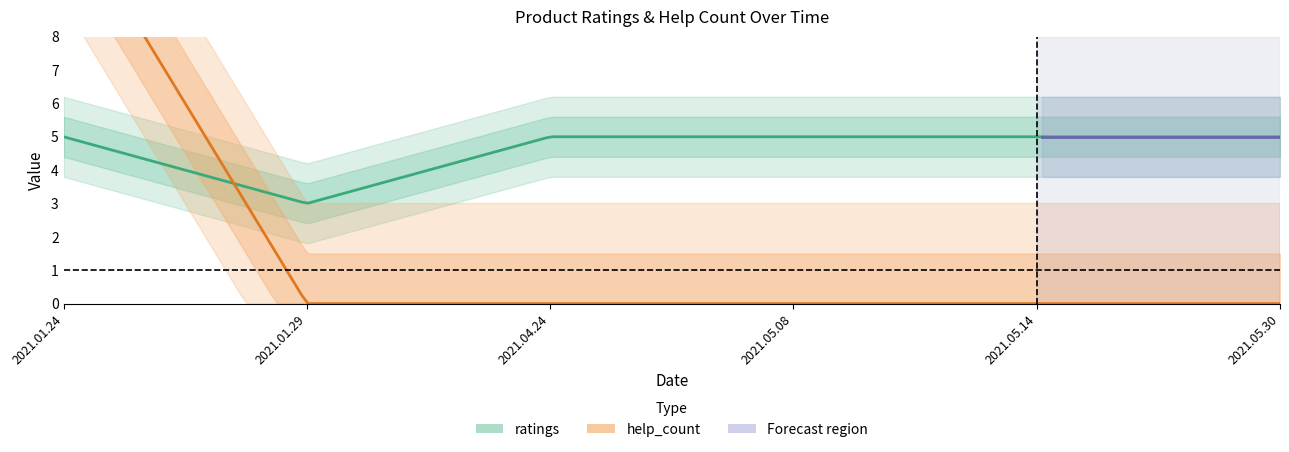

True or false: help_count has more than 0 interior local peaks.

False